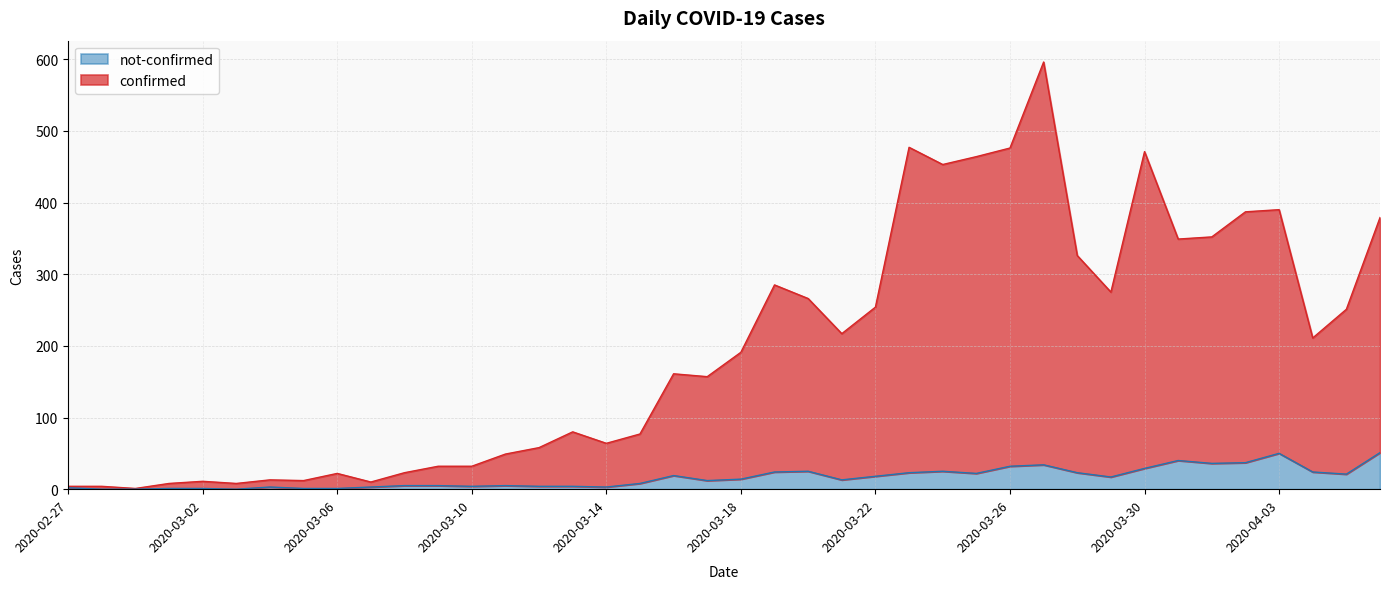

Rank the series by their average value, from lowest to highest.

not-confirmed, confirmed